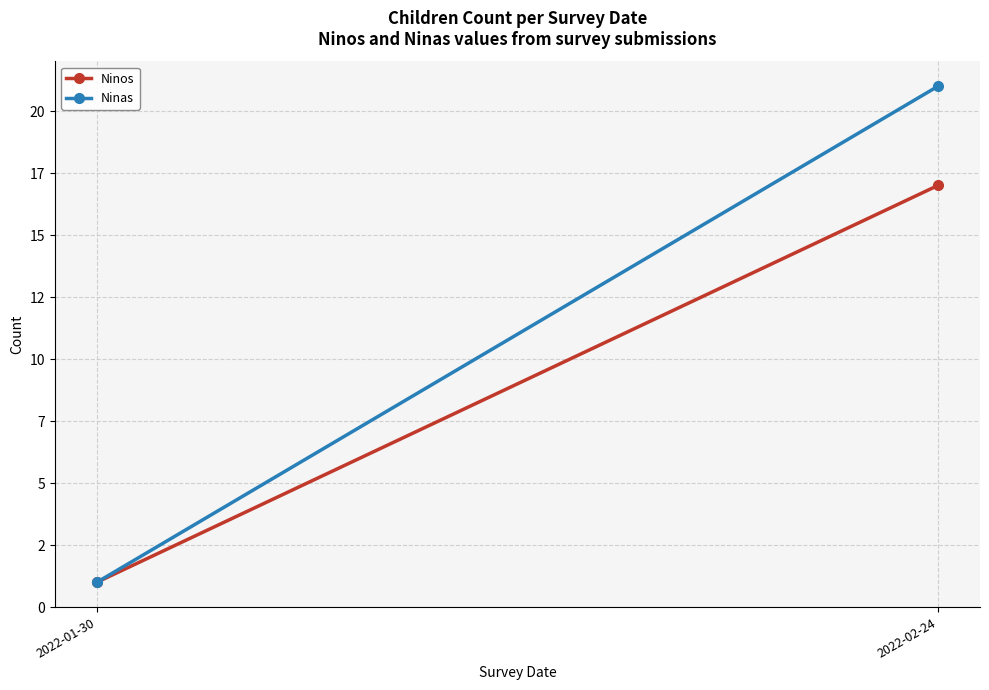

Reading left to right, extract all data points from this chart.

Ninos: 2022-01-30=1	2022-02-24=17
Ninas: 2022-01-30=1	2022-02-24=21